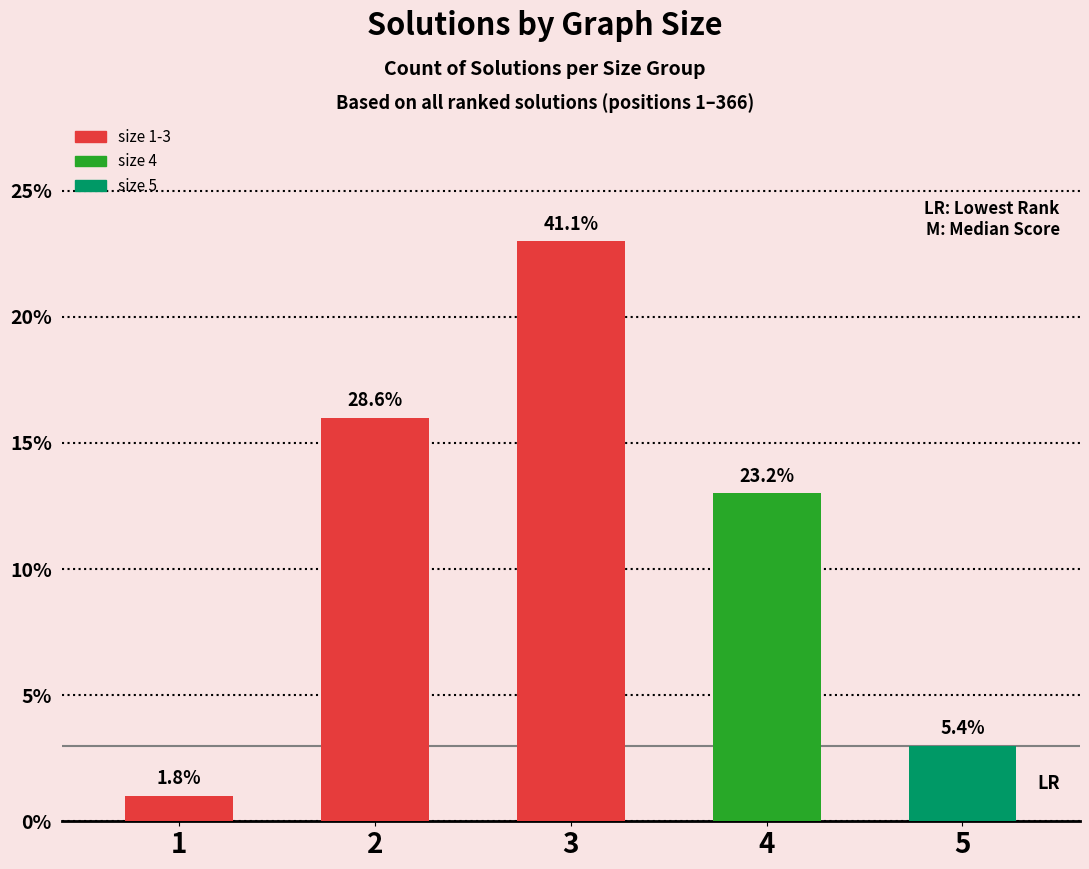

How many bars are there in total?

5